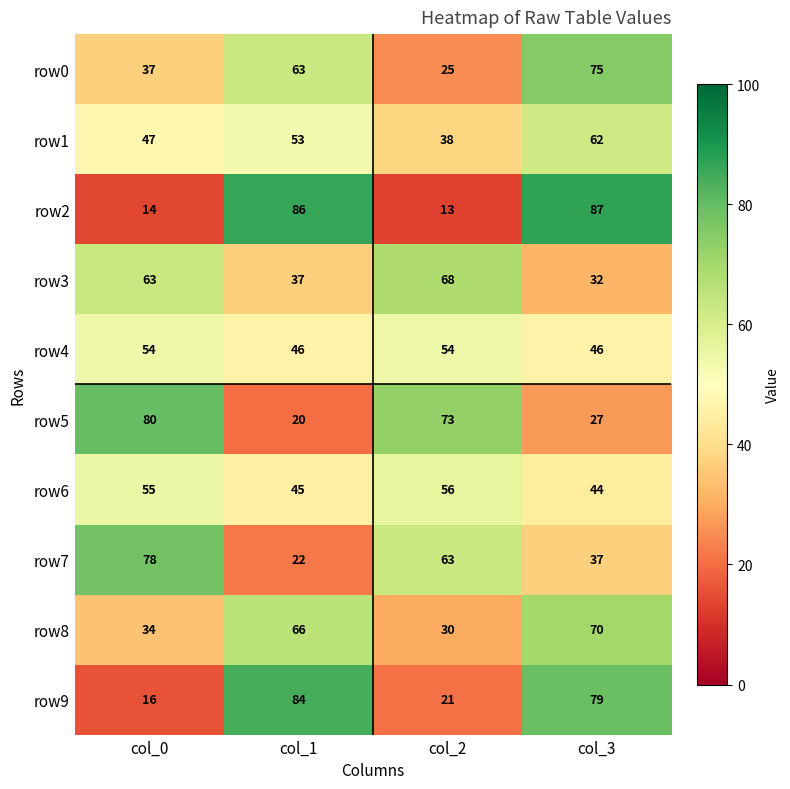

Which series has the widest spread of values?

row2